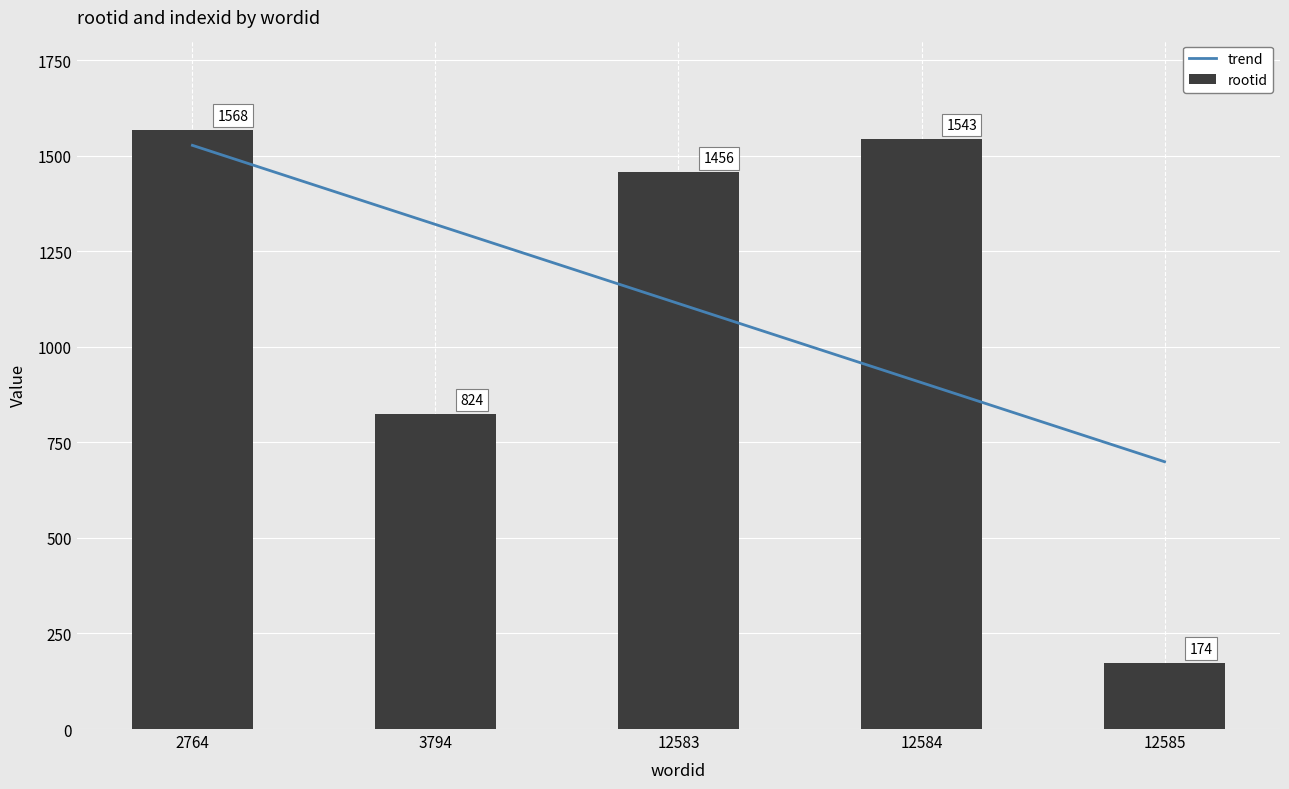

What is the sum of all values?

5565